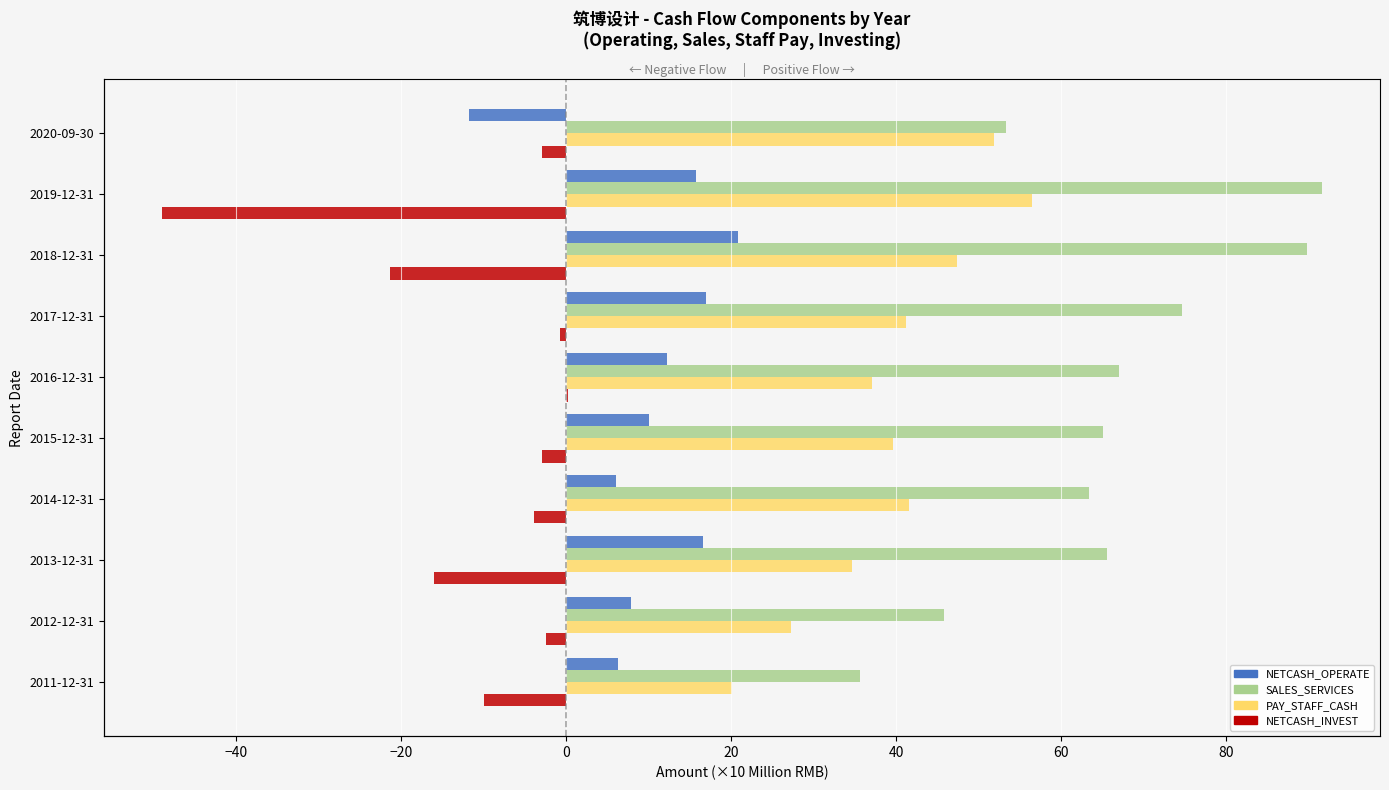

What is the difference between the maximum and minimum values in the NETCASH_INVEST series?

49.2